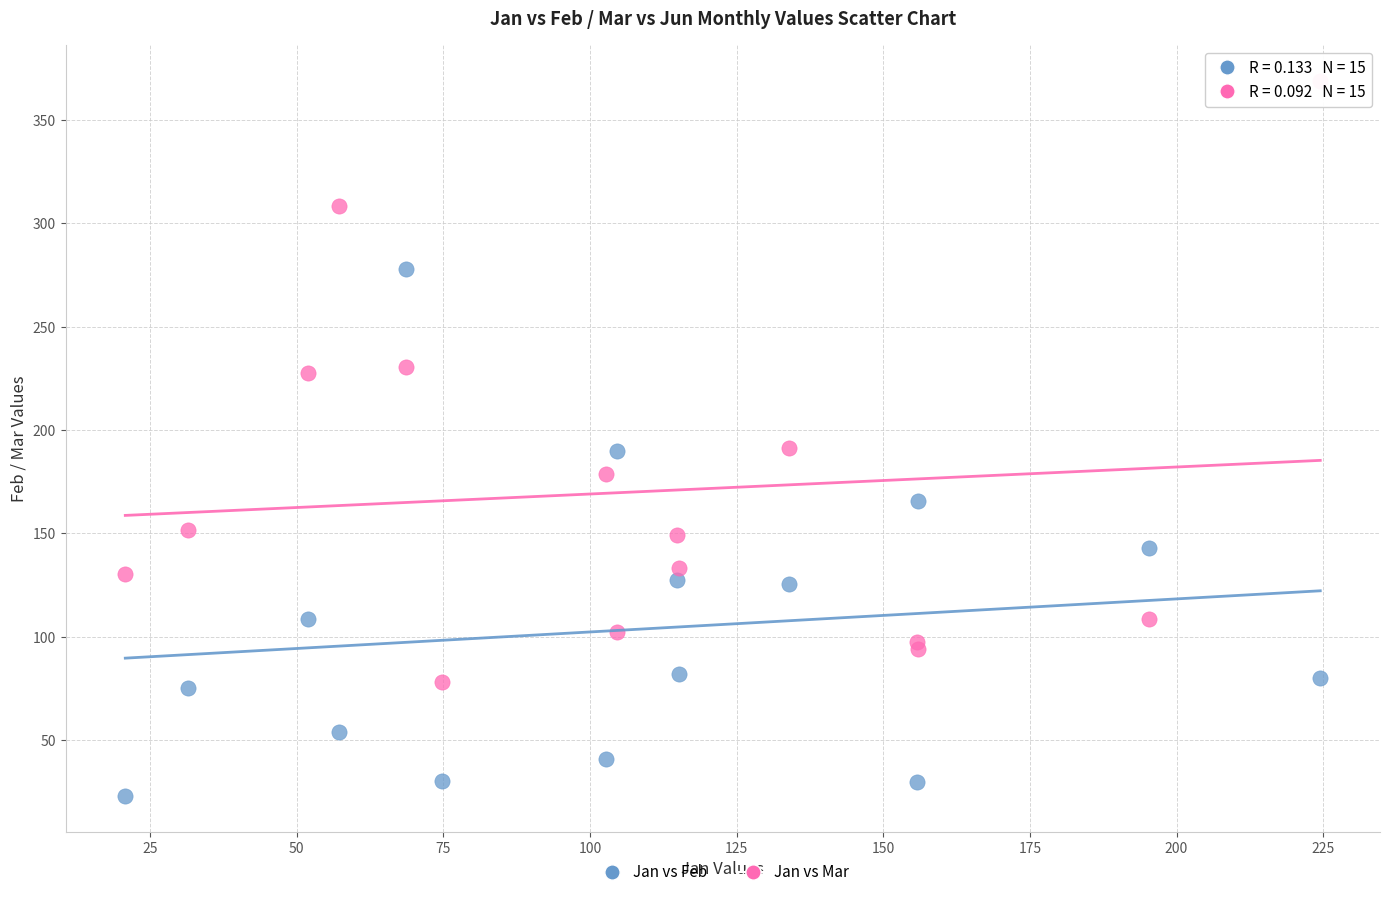

What is the X range (max minus min) for the scatter plot?

203.7